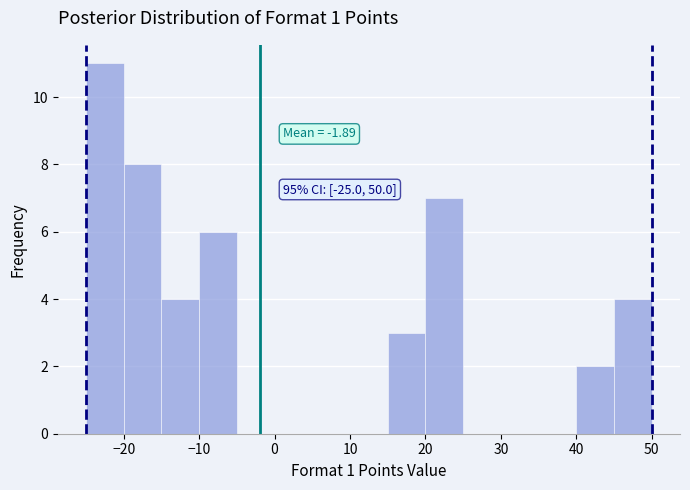

Over which range of the x-axis is the bar tallest?

-25 to -20